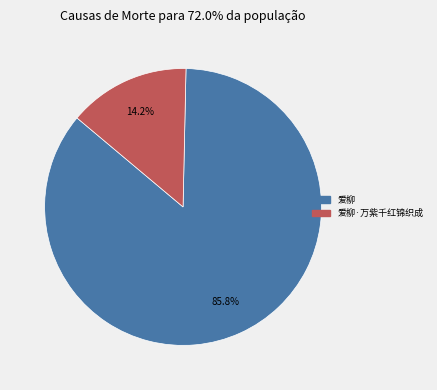

Which category accounts for the majority?

爱柳